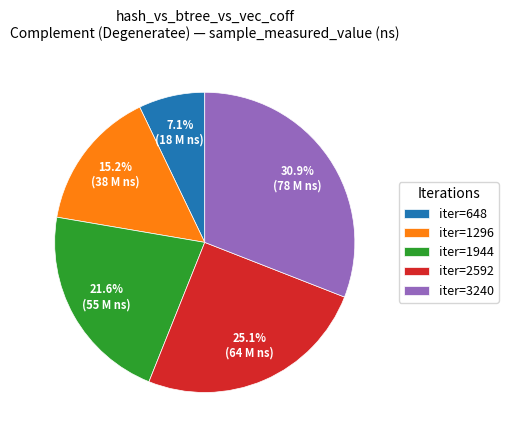

Which has a higher value, iter=648 or iter=1944?

iter=1944